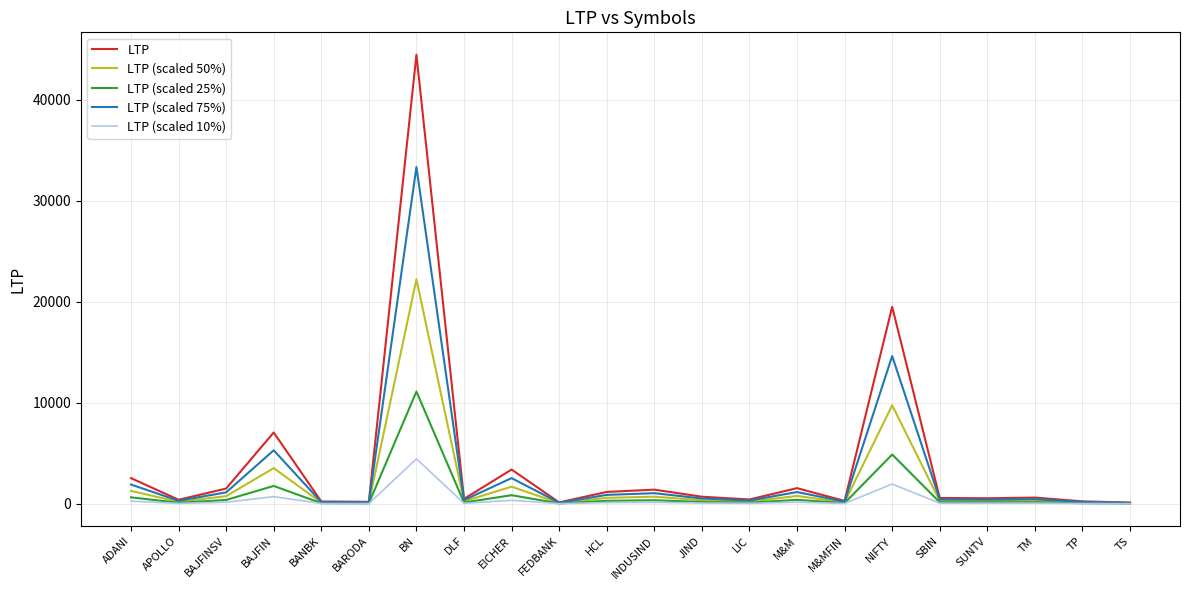

At which category is the sum across all series the highest?

BN